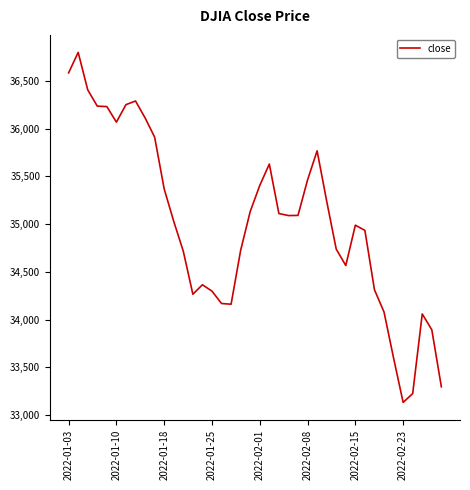

What is the minimum value shown in the chart?

33131.8